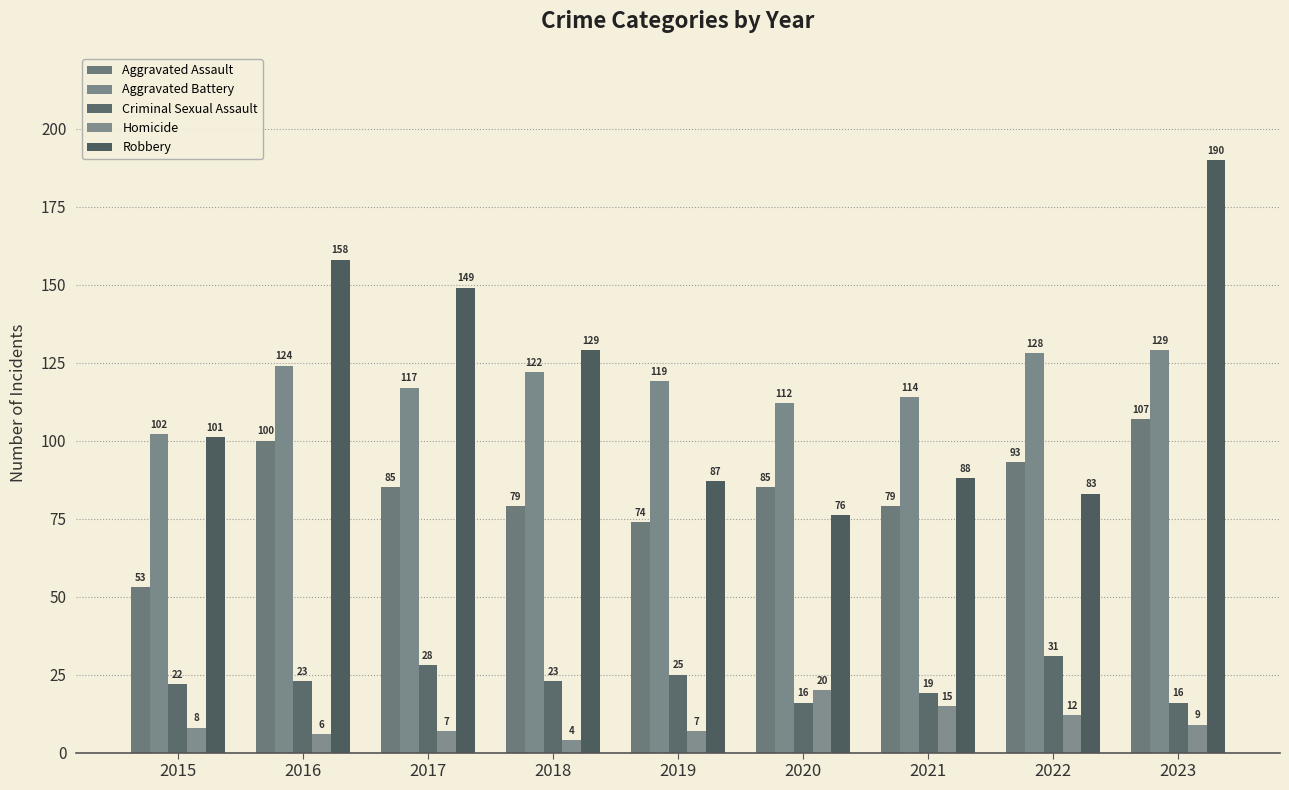

Reading left to right, extract all data points from this chart.

Aggravated Assault: 2015=53	2016=100	2017=85	2018=79	2019=74	2020=85	2021=79	2022=93	2023=107
Aggravated Battery: 2015=102	2016=124	2017=117	2018=122	2019=119	2020=112	2021=114	2022=128	2023=129
Criminal Sexual Assault: 2015=22	2016=23	2017=28	2018=23	2019=25	2020=16	2021=19	2022=31	2023=16
Homicide: 2015=8	2016=6	2017=7	2018=4	2019=7	2020=20	2021=15	2022=12	2023=9
Robbery: 2015=101	2016=158	2017=149	2018=129	2019=87	2020=76	2021=88	2022=83	2023=190